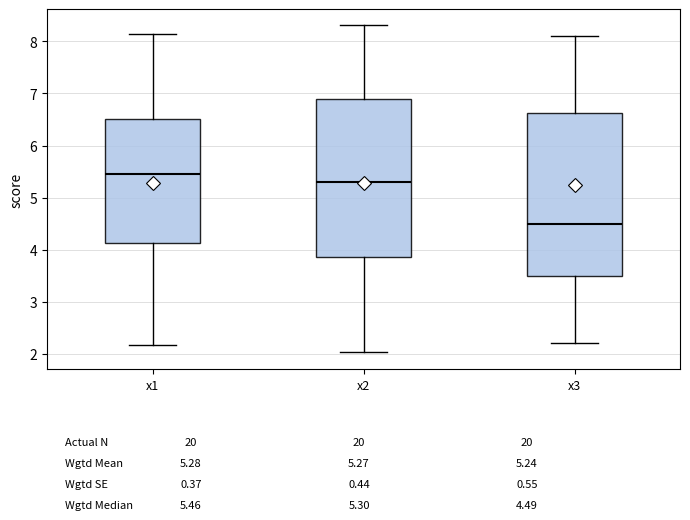

Reading left to right, read every box against the y-axis: the position of its median line, the range the box covers, and the ends of its whiskers. The values are not printed on the chart, so give them approximately, as read against the axis.

x1: median 5.5, box 4.1 to 6.5, whiskers 2.2 to 8.2
x2: median 5.3, box 3.9 to 6.9, whiskers 2.0 to 8.3
x3: median 4.5, box 3.5 to 6.6, whiskers 2.2 to 8.1